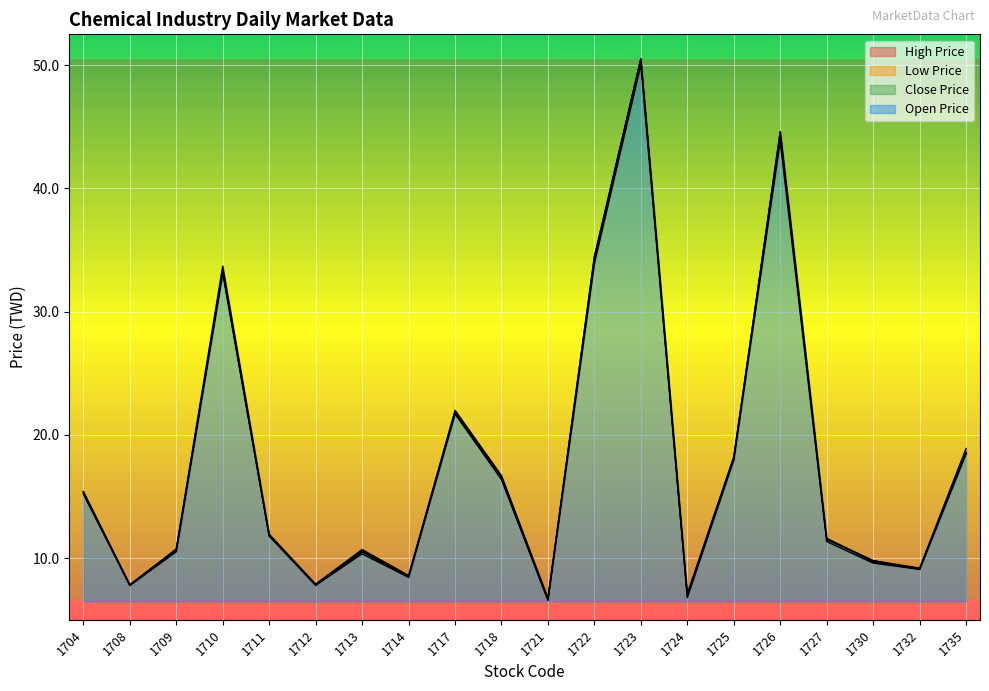

How many lines are shown in the chart?

4